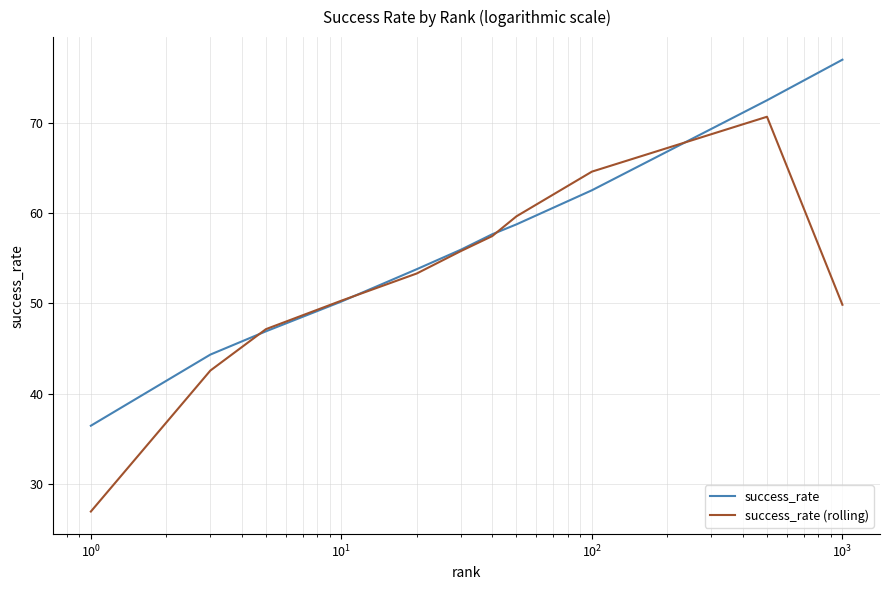

List the series in order of their peak value, highest first.

success_rate, success_rate (rolling)